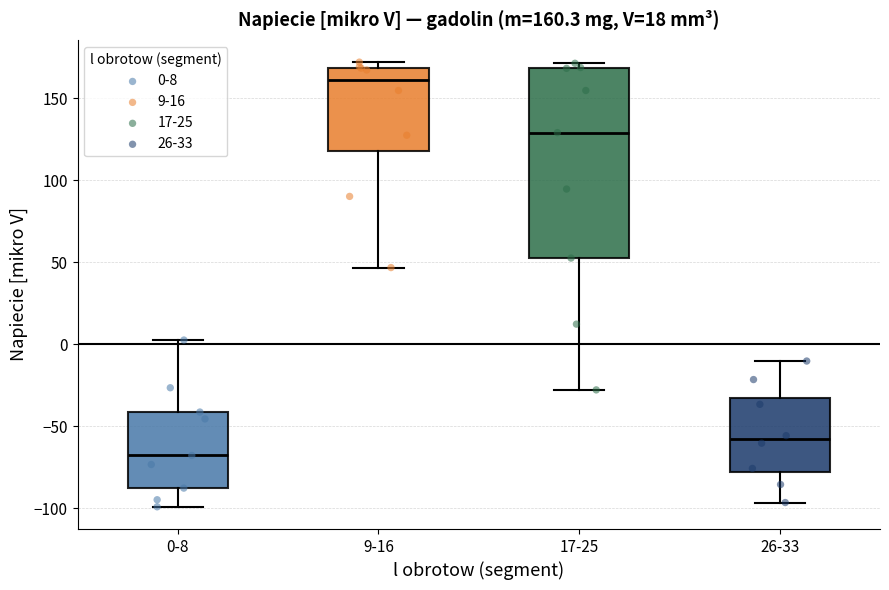

Which box has the highest median line?

9-16